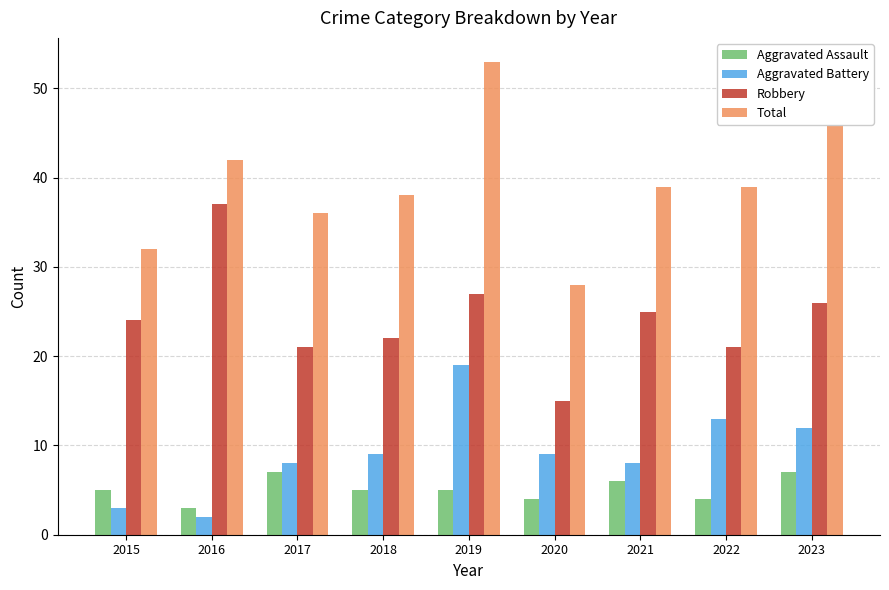

What are all the series names shown in the legend?

Aggravated Assault, Aggravated Battery, Robbery, Total